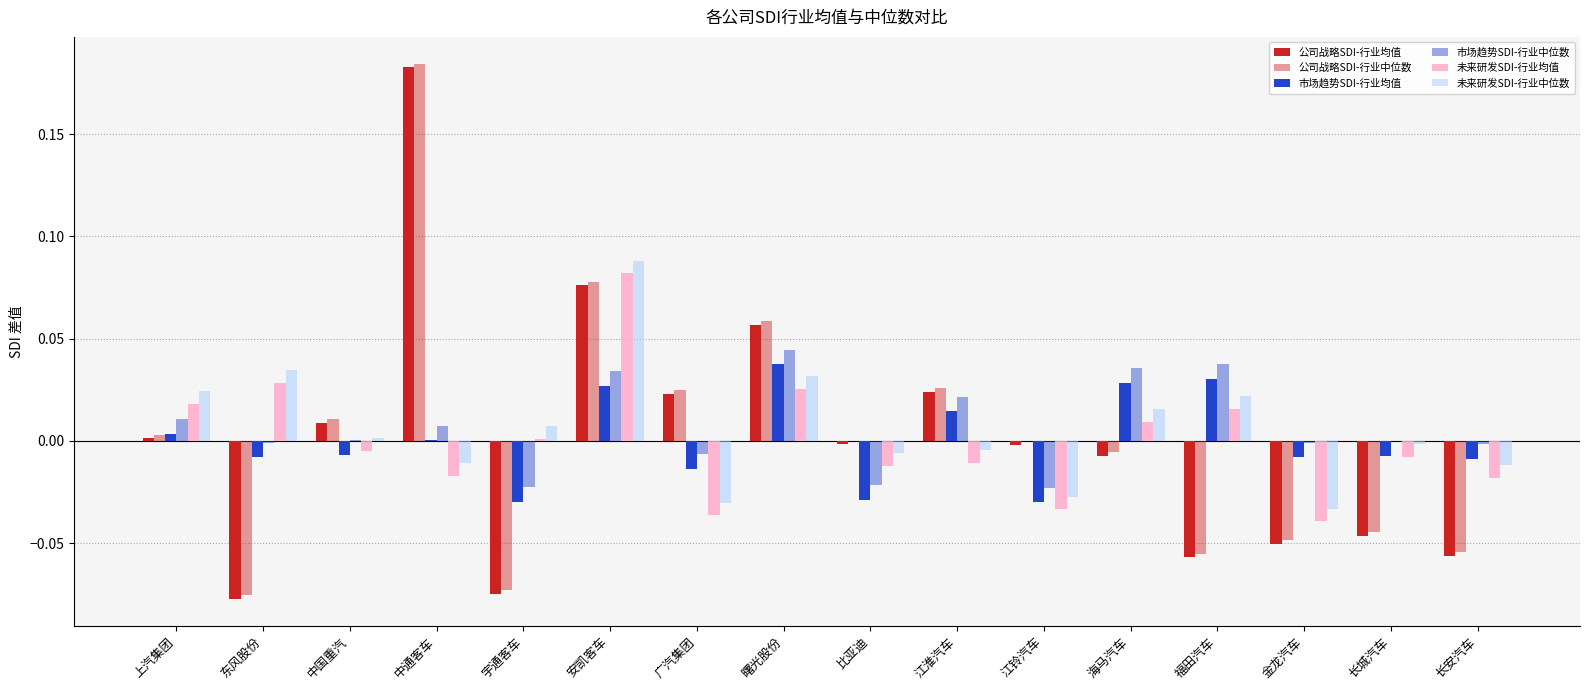

What is the total value across all series at 长城汽车?

-0.1